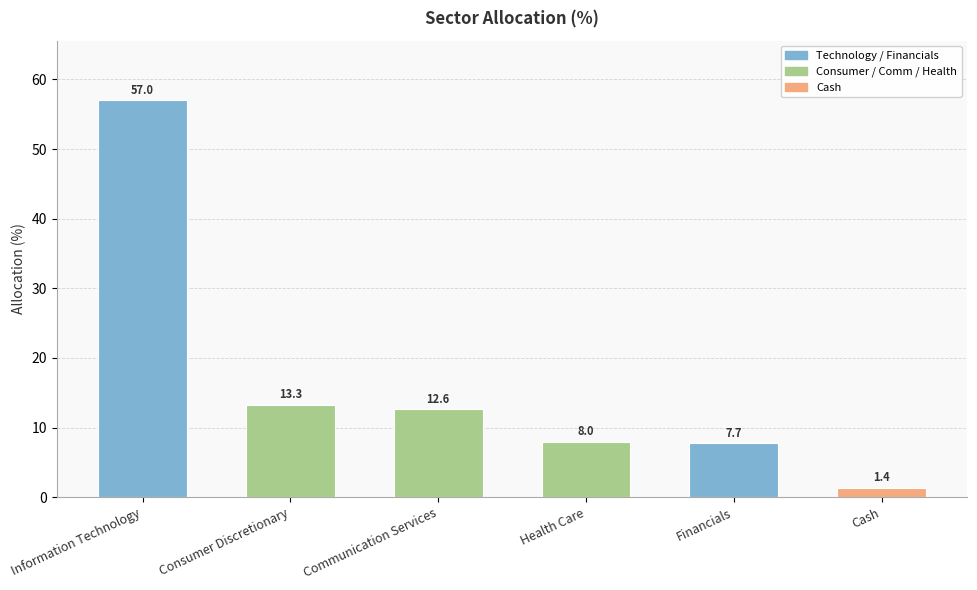

The chart shows a value of 13.3 at Consumer Discretionary. True or false?

True